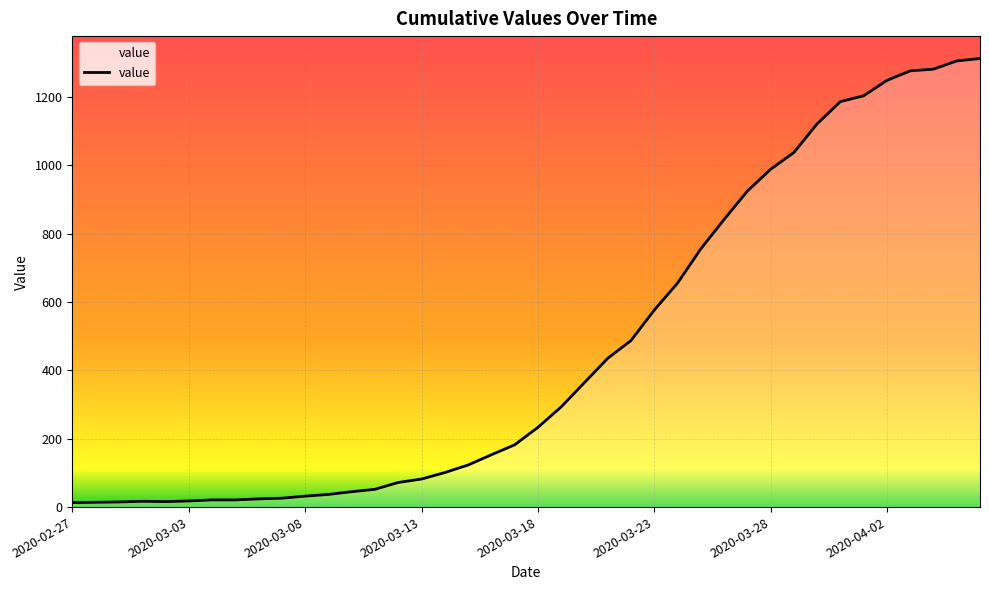

What is the maximum value shown in the chart?

1312